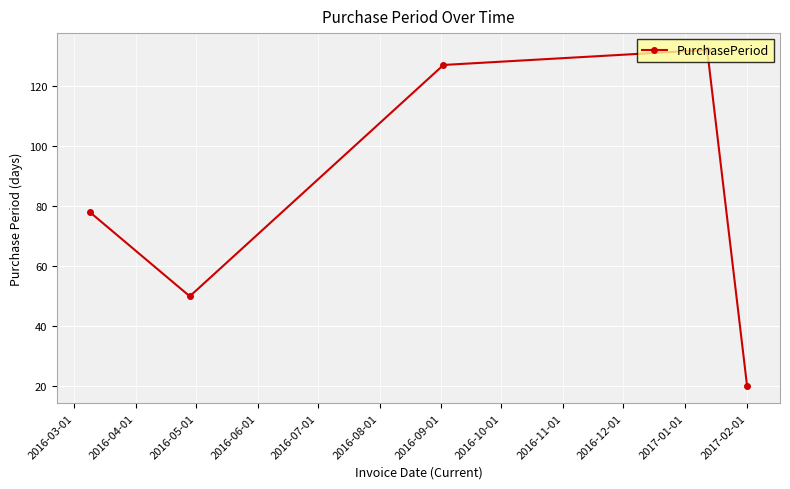

What is the average value?

81